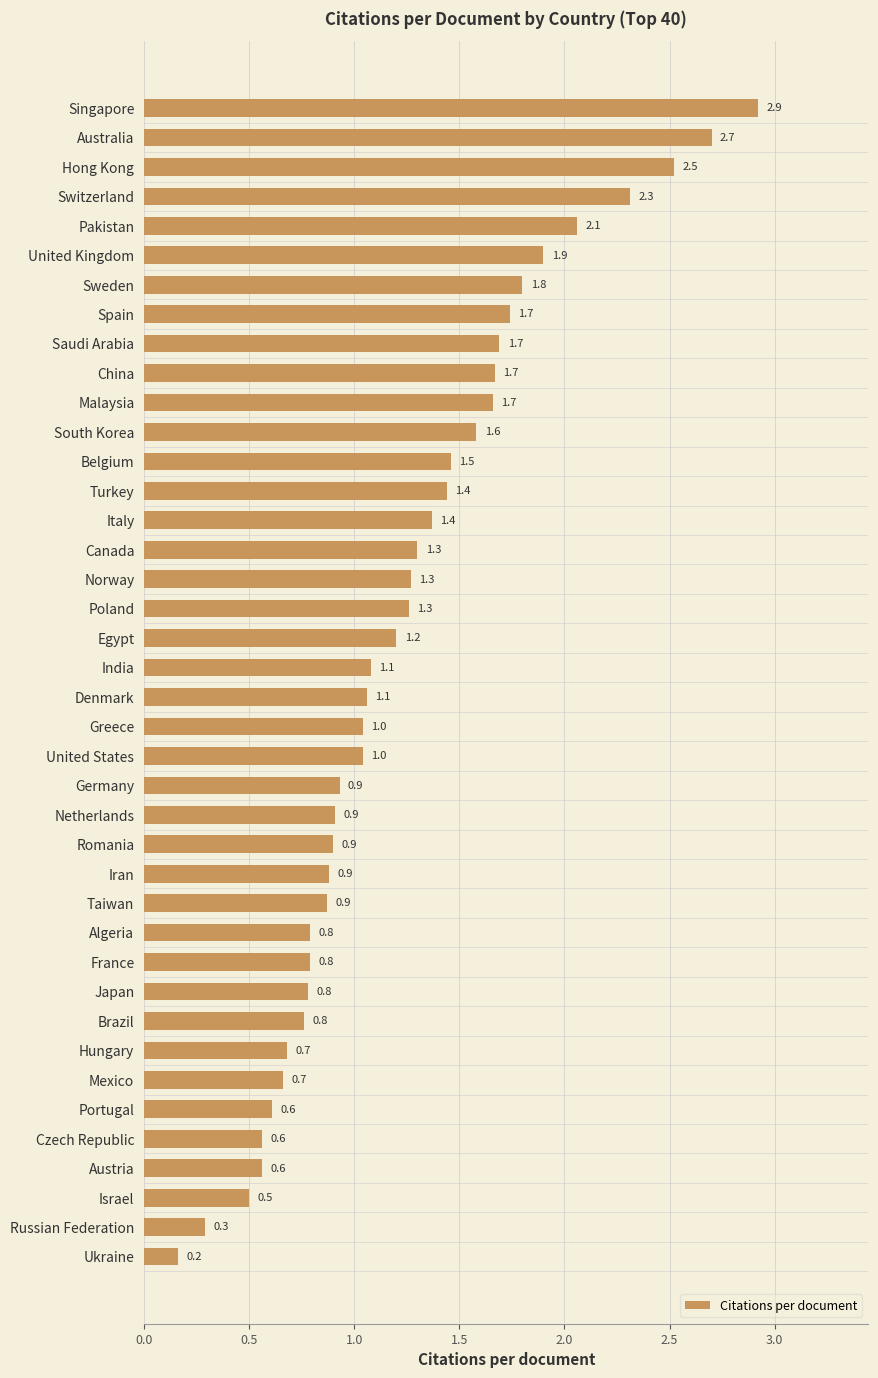

What is the smallest value displayed?

0.2